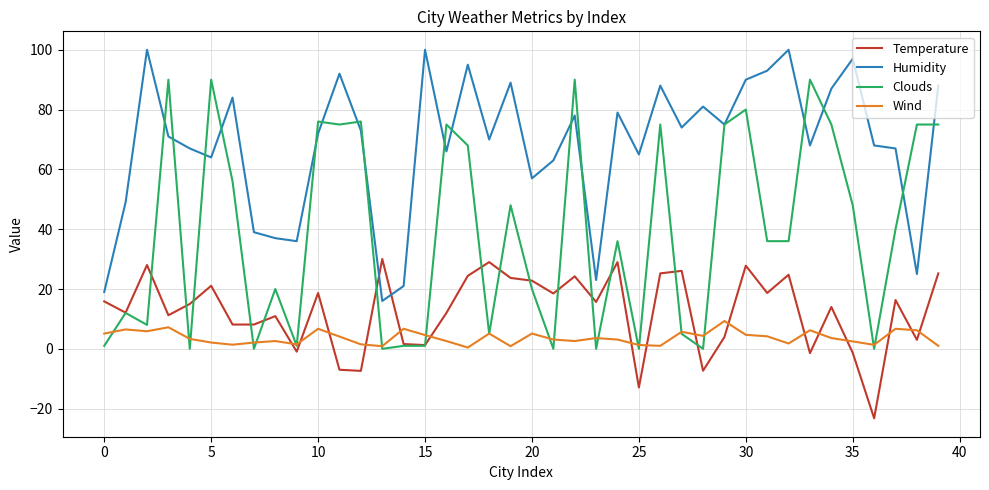

Count the number of data series in this chart.

4